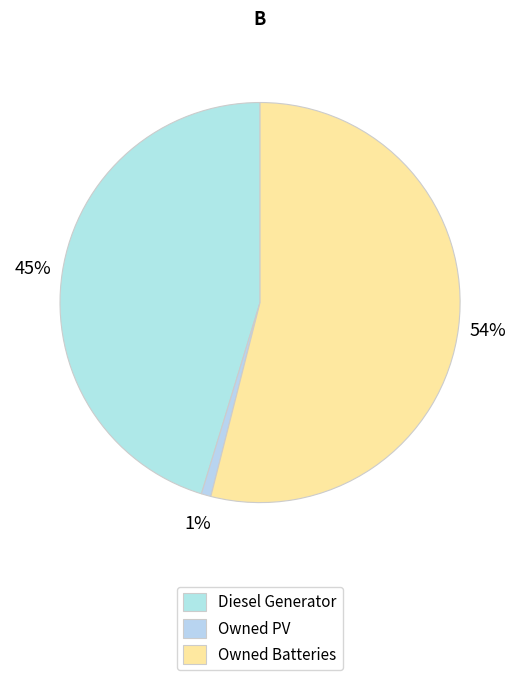

How many slices are in this pie chart?

3